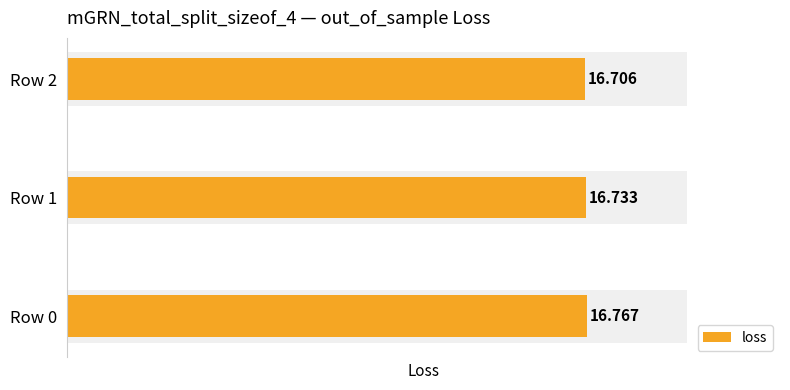

What is the sum of the values at Row 2 and Row 0?

33.5